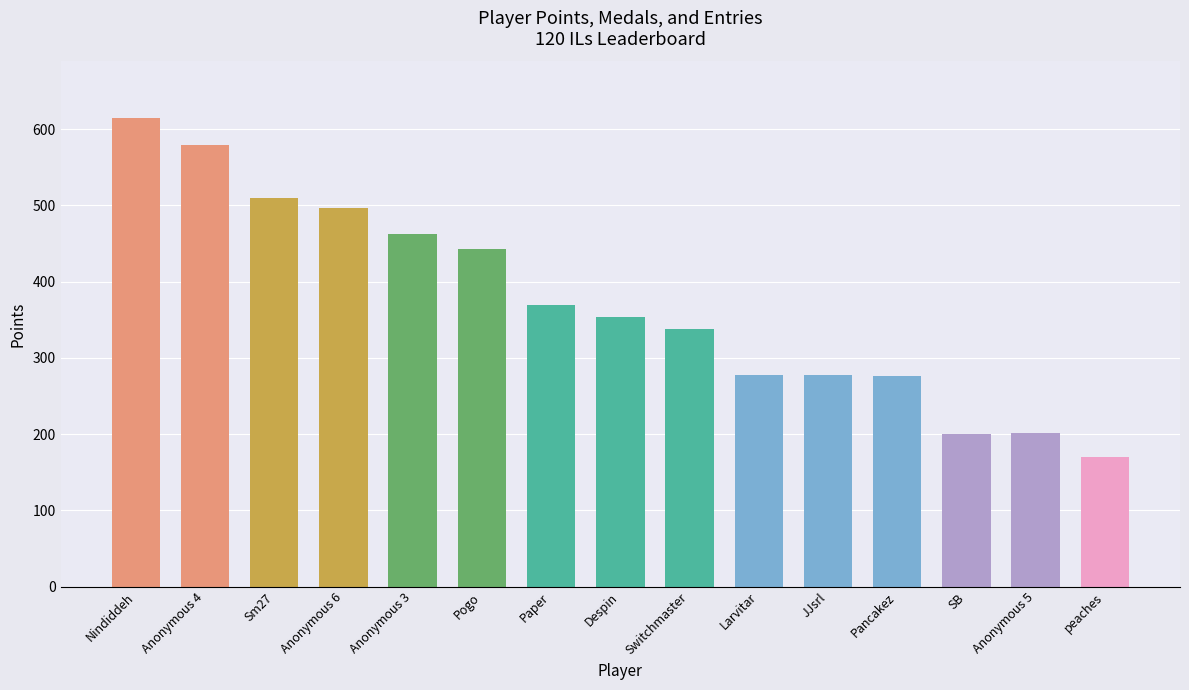

The chart shows a value of 202 at Anonymous 5. True or false?

True